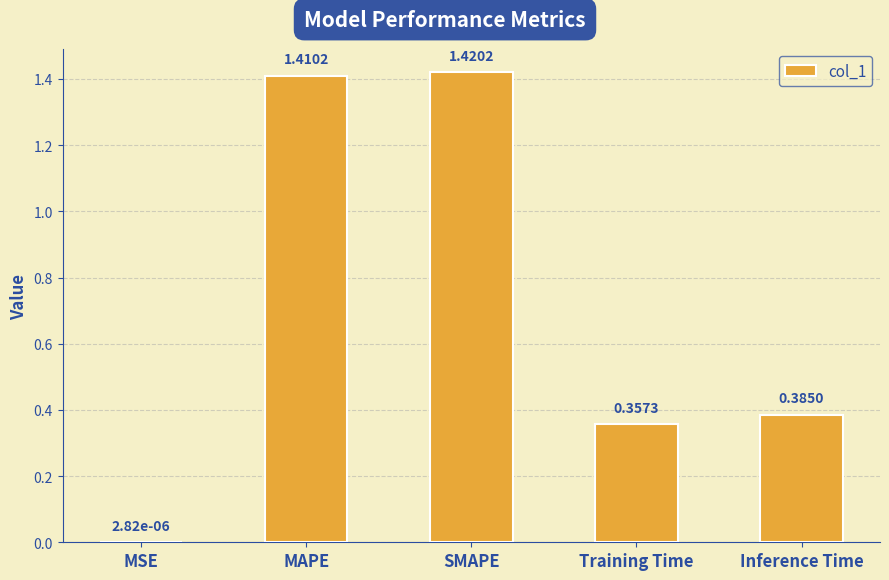

The chart shows a value of 0.5 at Inference Time. True or false?

False